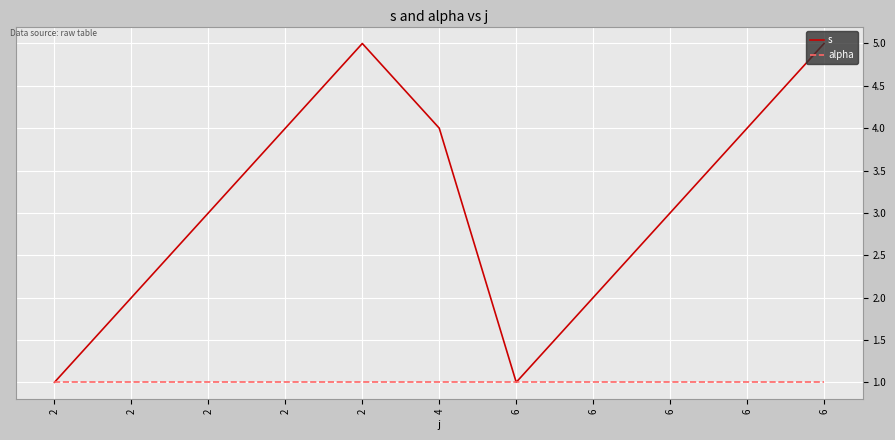

At which label is s closest to 3?

2